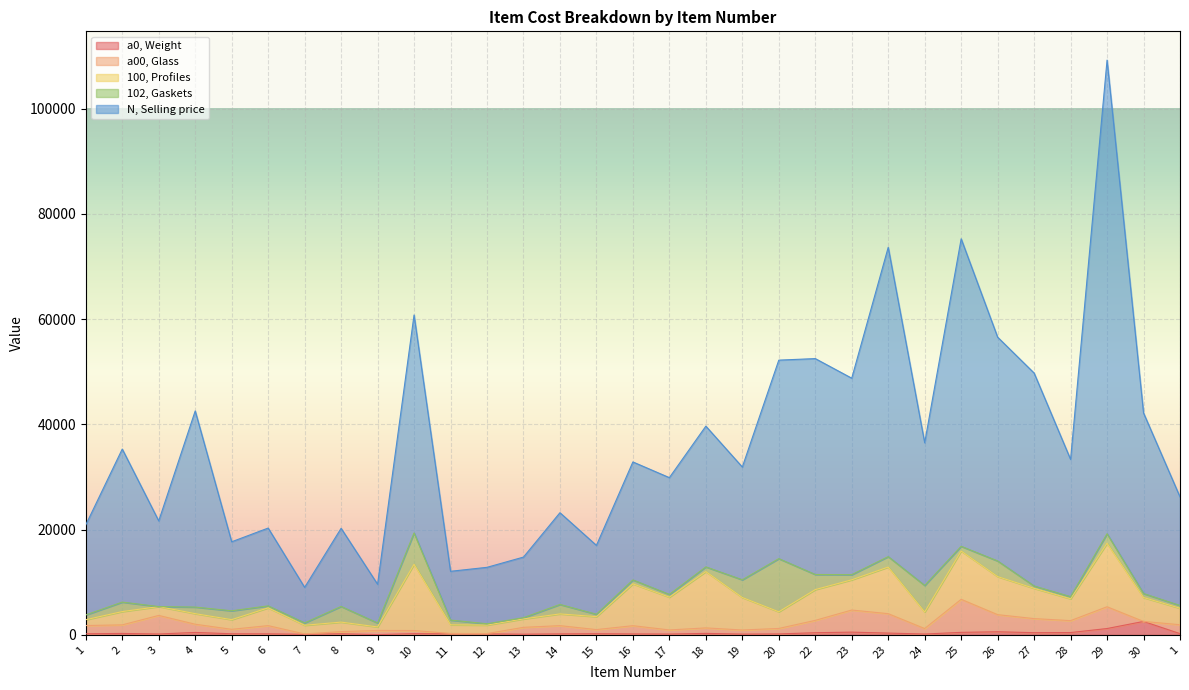

Which category has the lowest value in the N, Selling price series?

7